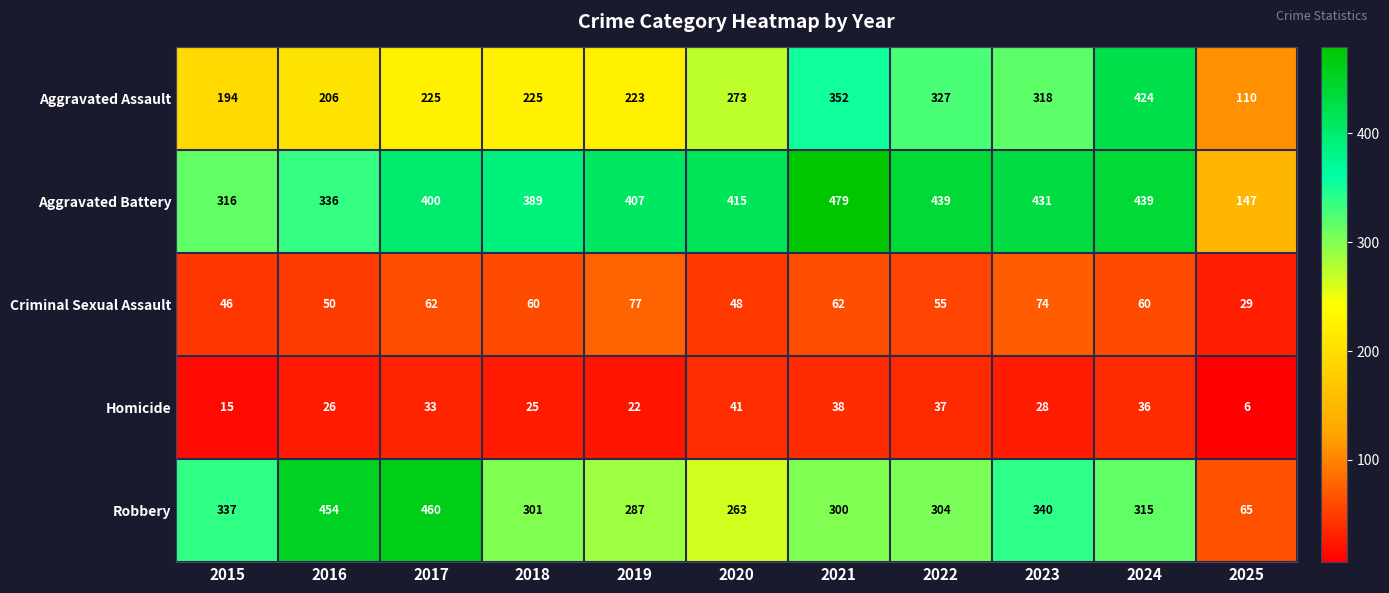

The value of Homicide at 2025 is 2. True or false?

False